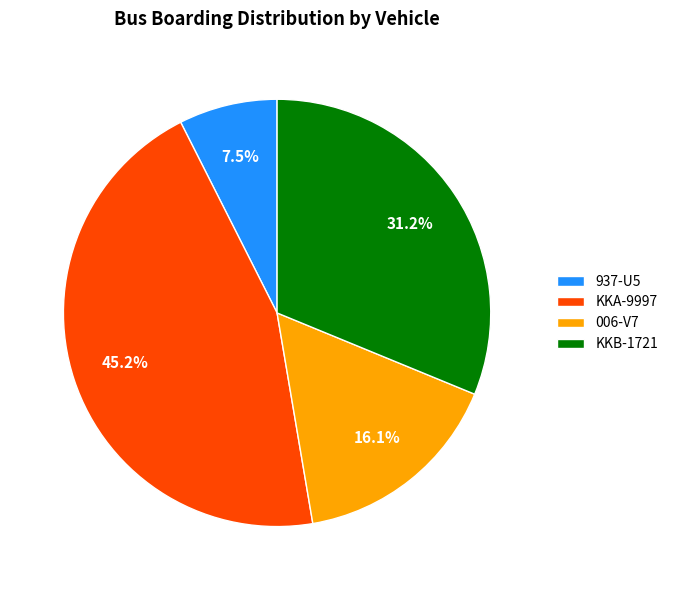

Which slice is the smallest?

937-U5